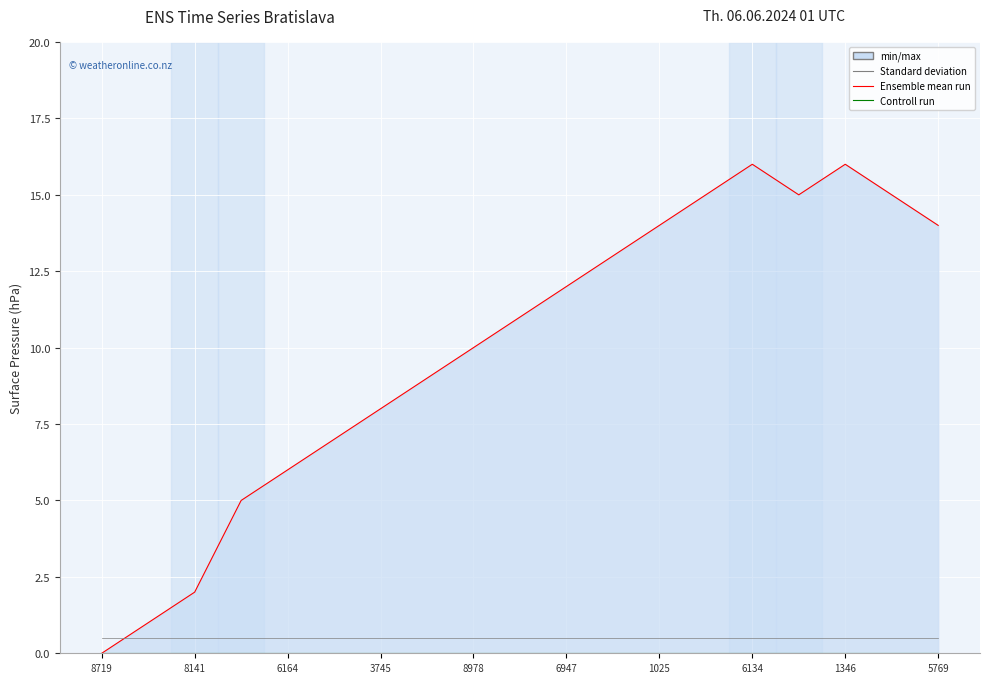

What is the difference between the second highest and minimum values in the Ensemble mean run series?

16.0